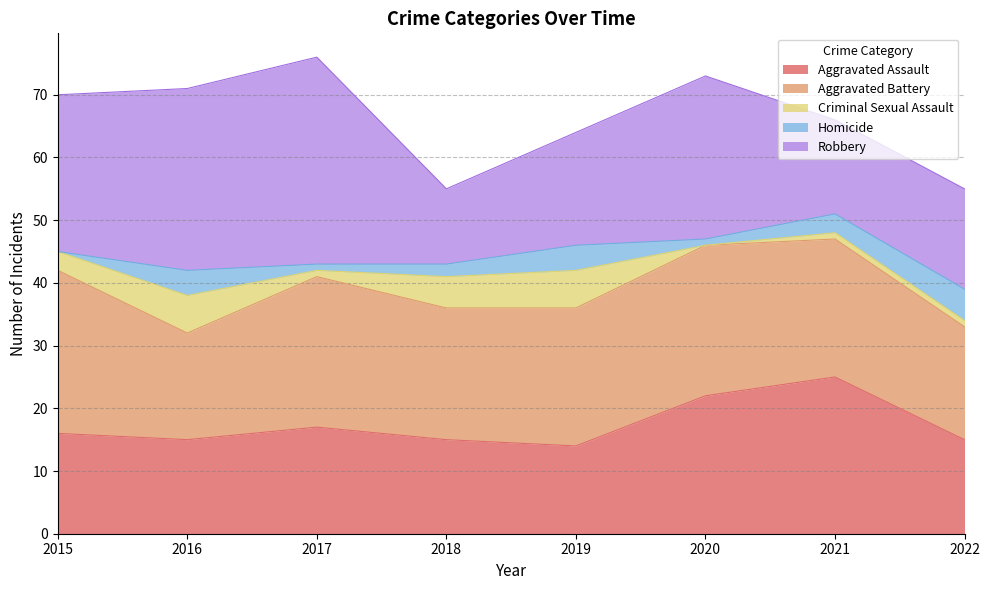

Does the chart display data point markers on the line(s)?

No